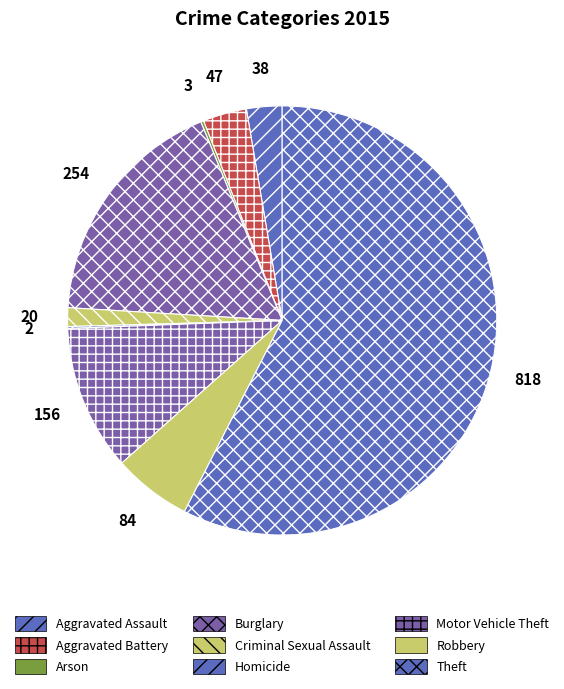

To the nearest percent, what portion does Criminal Sexual Assault represent?

1%